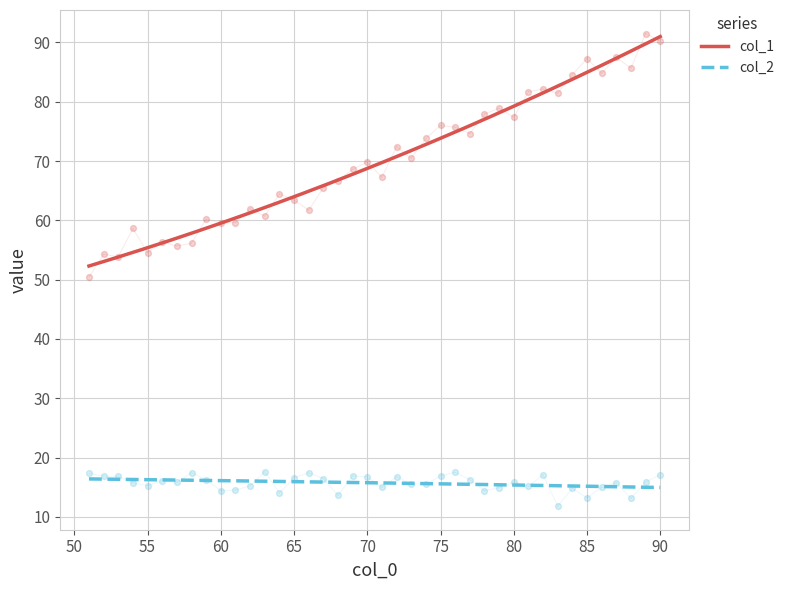

Which series has the largest total across all categories?

col_1